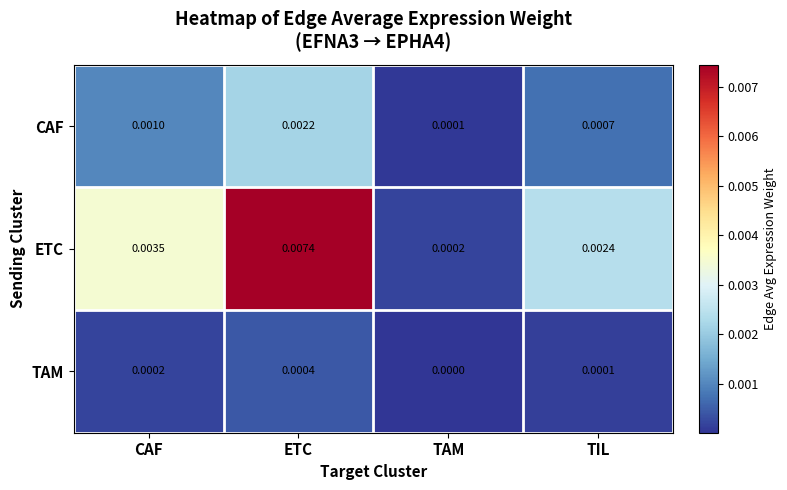

Which series has the largest total across all categories?

ETC